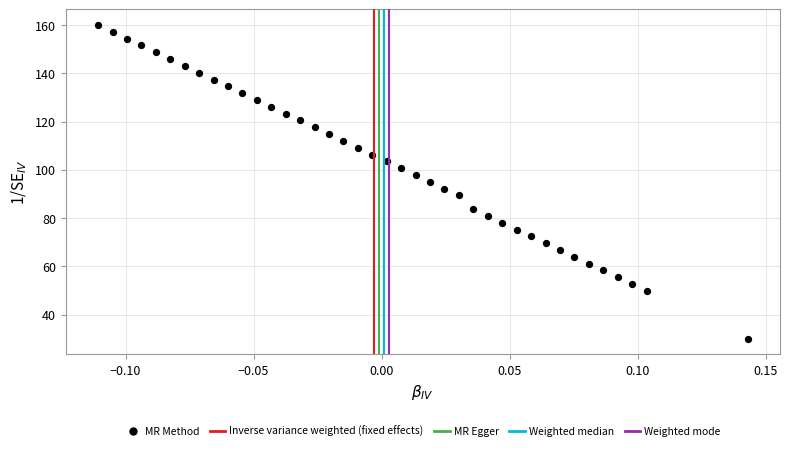

What is the range of X values (max minus min)?

0.3